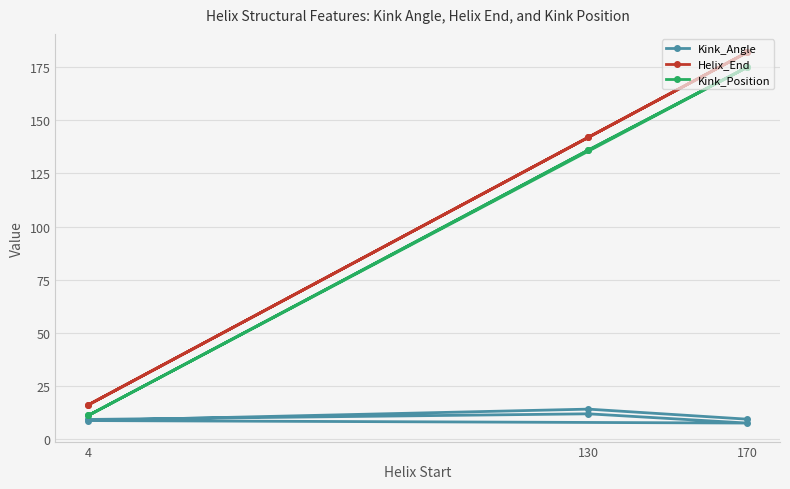

The value of Kink_Angle at 4 is 9.1. True or false?

True